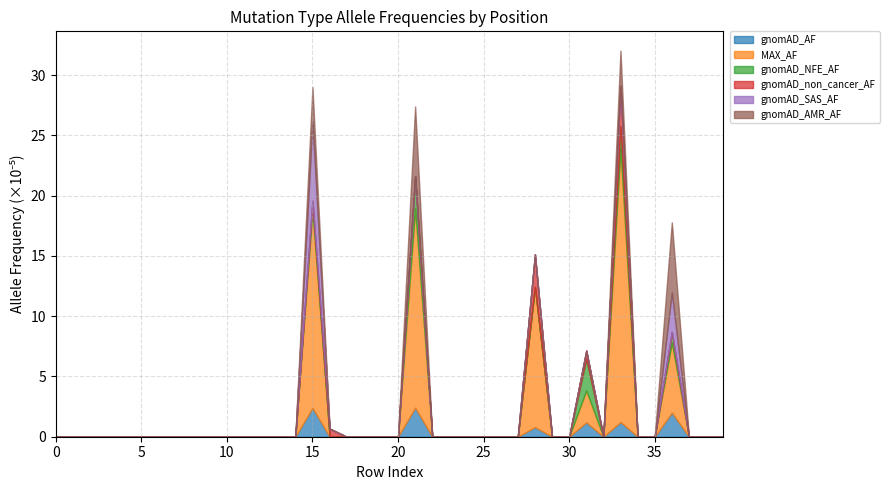

What are all the series names shown in the legend?

gnomAD_AF, MAX_AF, gnomAD_NFE_AF, gnomAD_non_cancer_AF, gnomAD_SAS_AF, gnomAD_AMR_AF